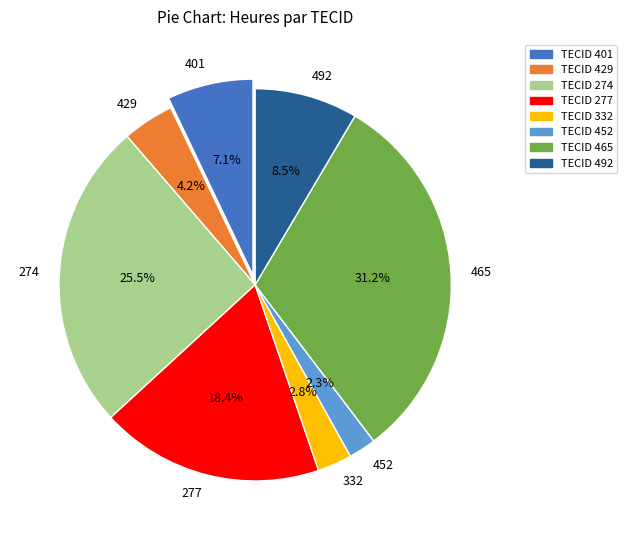

How many slices are in this pie chart?

8